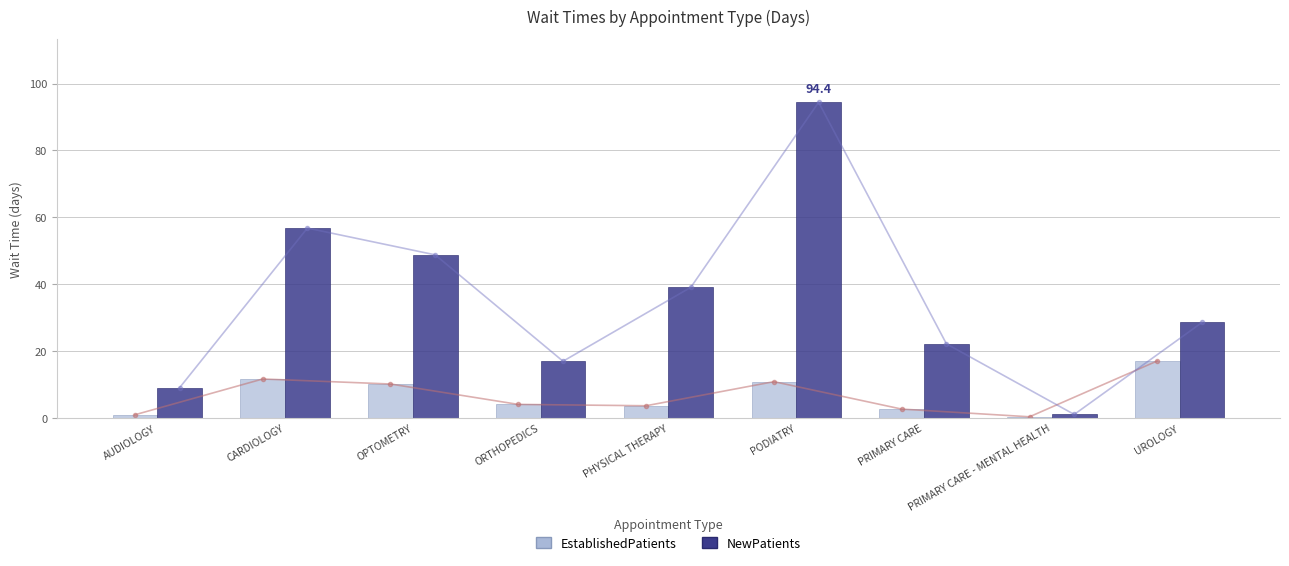

What is the value of the NewPatients bar at the 3rd from the left?

48.8